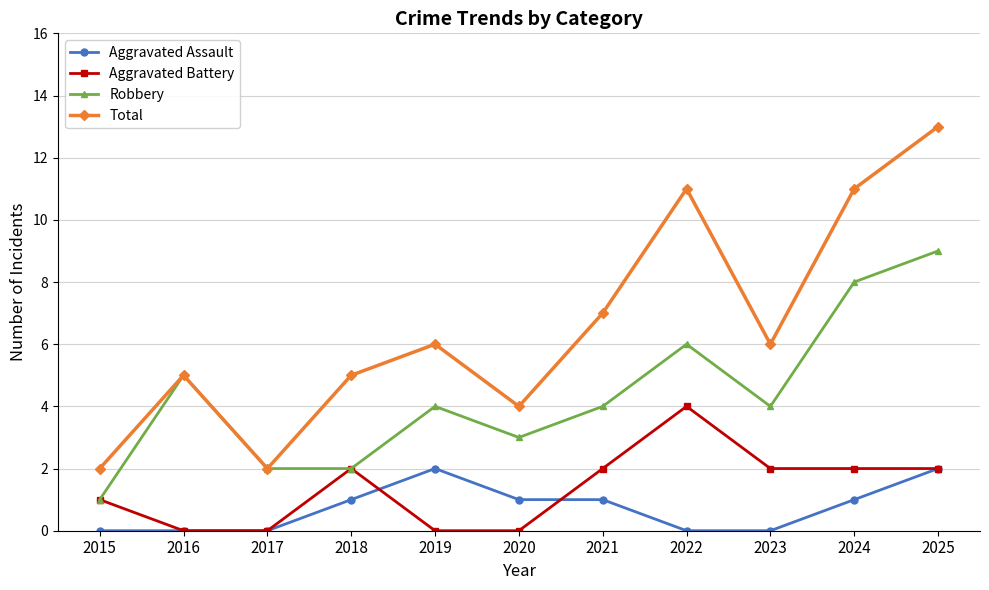

Reading left to right, extract all data points from this chart.

Aggravated Assault: 0	0	0	1	2	1	1	0	0	1	2
Aggravated Battery: 1	0	0	2	0	0	2	4	2	2	2
Robbery: 1	5	2	2	4	3	4	6	4	8	9
Total: 2	5	2	5	6	4	7	11	6	11	13